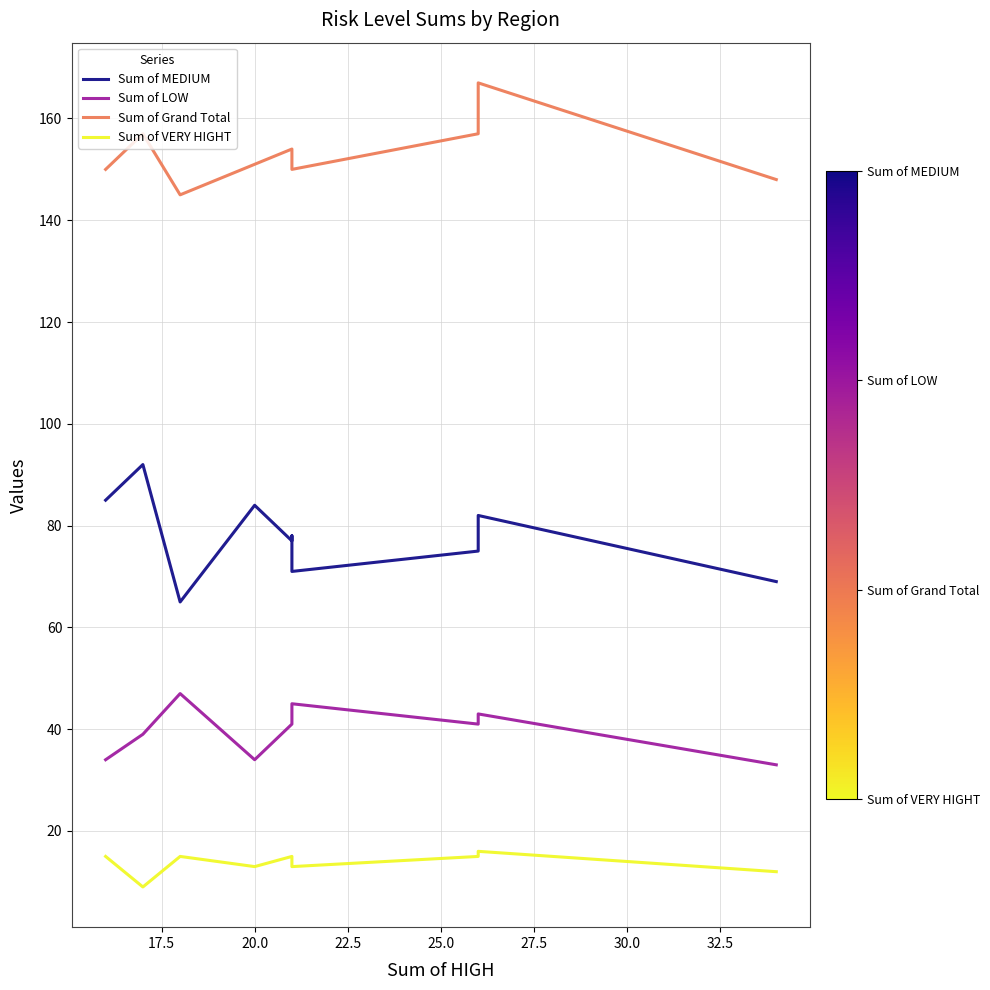

How many values in the Sum of VERY HIGHT series are below 15?

5